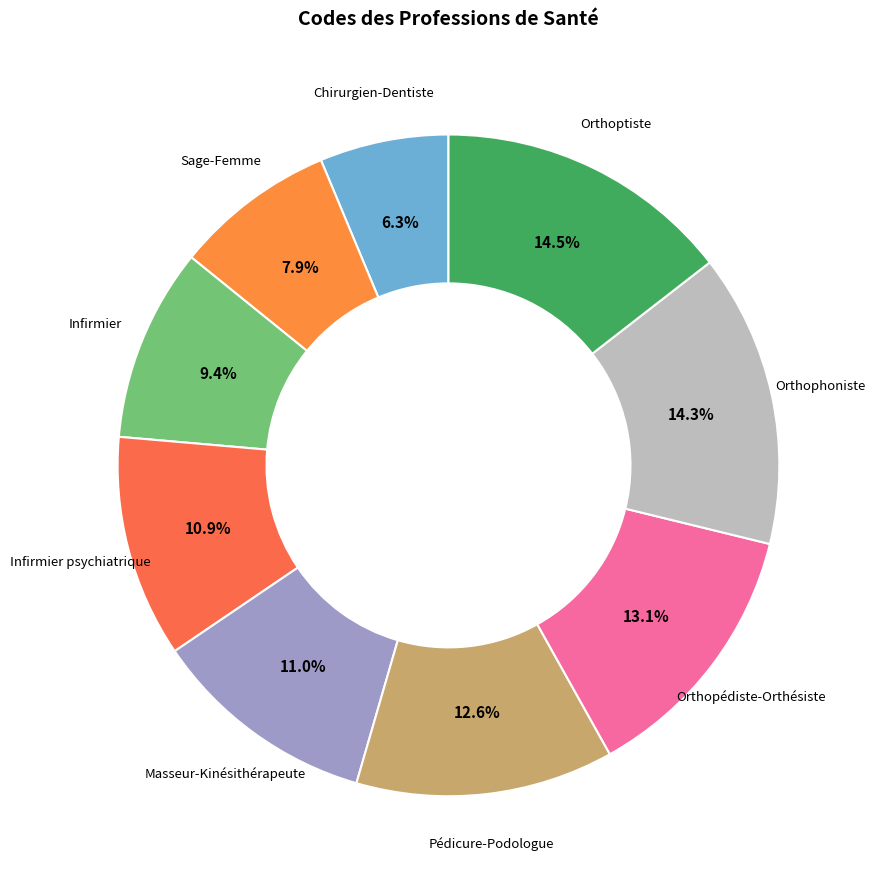

To the nearest percent, what is the difference between the largest and smallest slice percentages?

8%